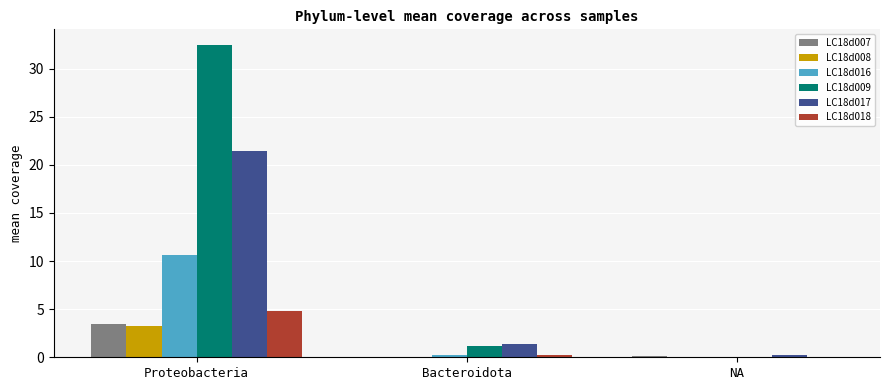

What is the spread (max minus min) of values at Proteobacteria?

29.2